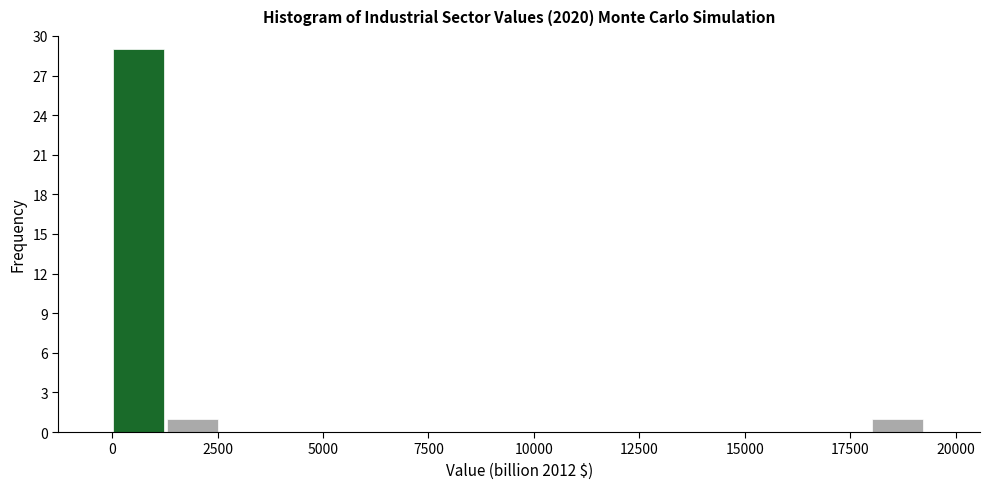

Read against the x-axis, roughly where is the centre of the tallest bar?

500